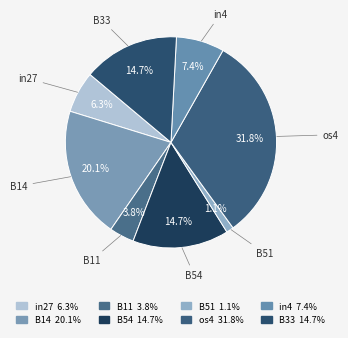

What is the largest slice in the pie chart?

os4